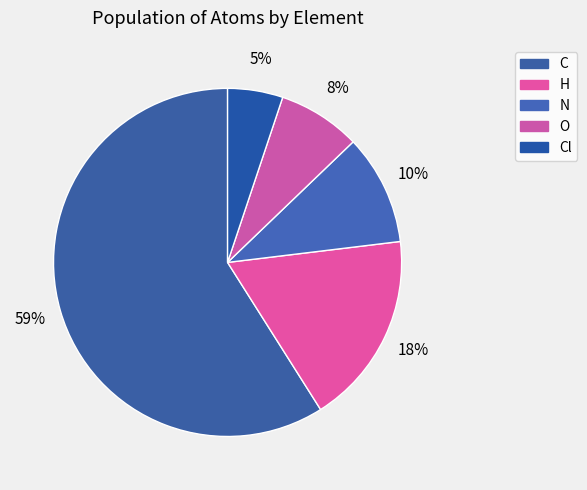

Count the number of slices in the pie.

5